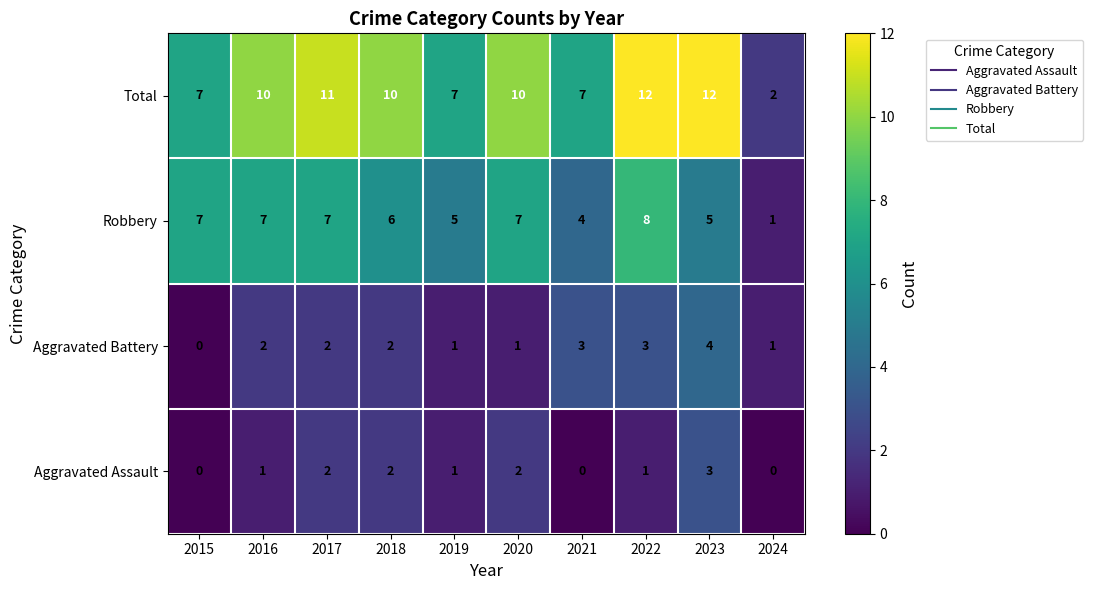

The Robbery series shows 4 at 2016. True or false?

False